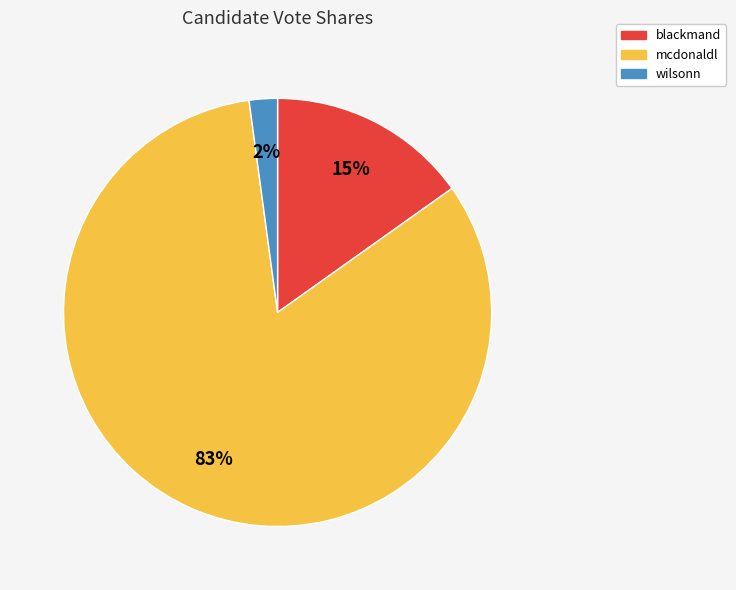

What is the ratio of the value at mcdonaldl to the value at blackmand?

5.5